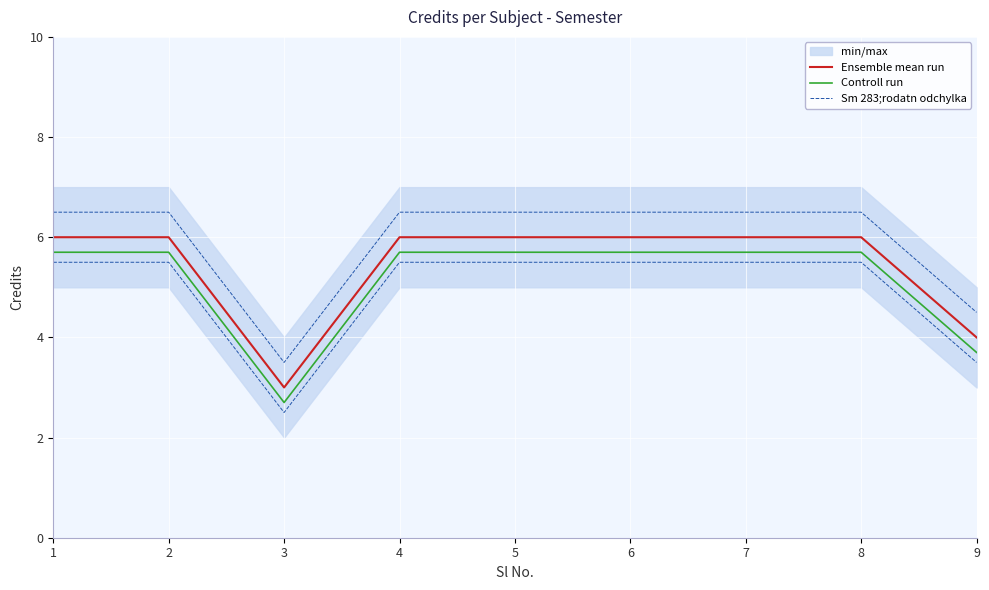

At which category is the sum across all series the highest?

1